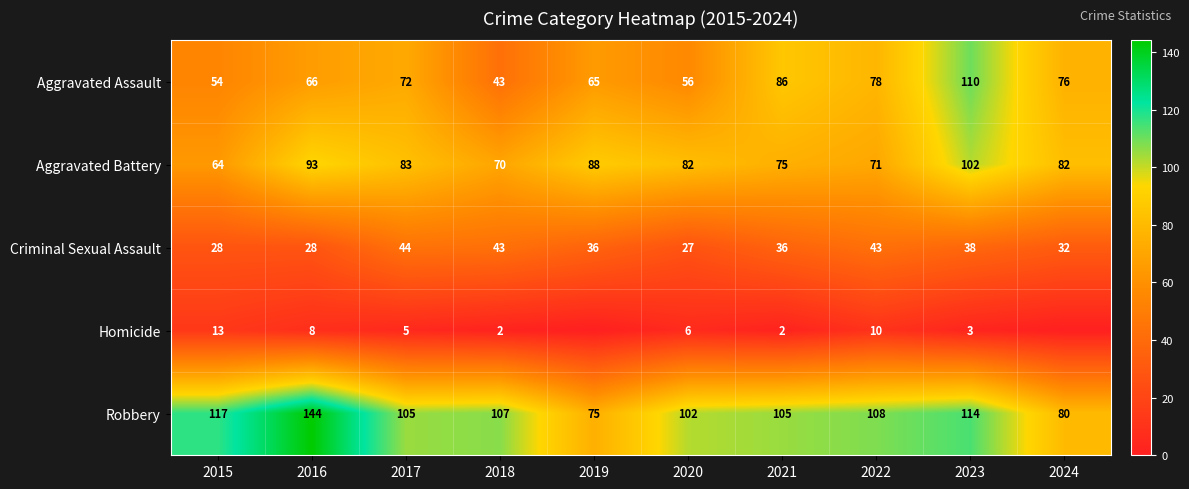

The Robbery series shows 169 at 2018. True or false?

False